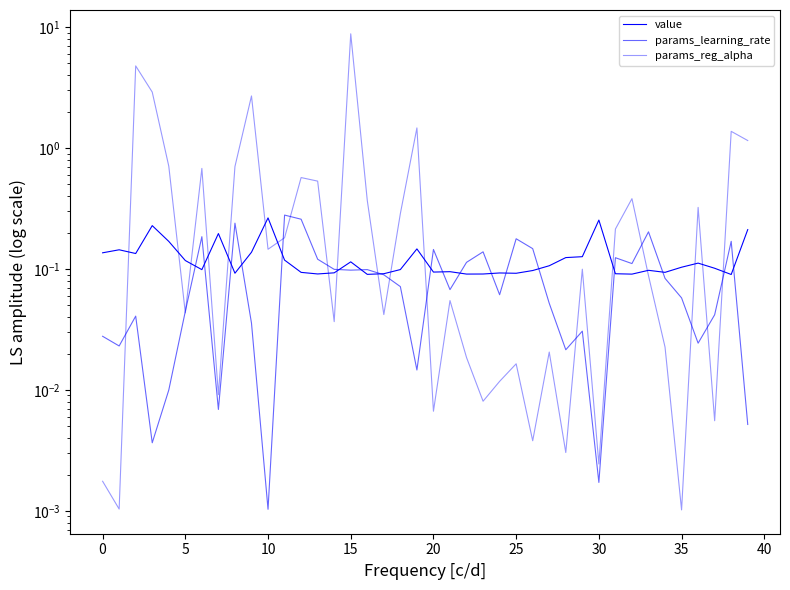

Reading right to left, extract all data points from this chart.

value: 0.2	0.1	0.1	0.1	0.1	0.1	0.1	0.1	0.1	0.3	0.1	0.1	0.1	0.1	0.1	0.1	0.1	0.1	0.1	0.1	0.1	0.1	0.1	0.1	0.1	0.1	0.1	0.1	0.1	0.3	0.1	0.1	0.2	0.1	0.1	0.2	0.2	0.1	0.1	0.1
params_learning_rate: 0.0	0.2	0.0	0.0	0.1	0.1	0.2	0.1	0.1	0.0	0.0	0.0	0.1	0.1	0.2	0.1	0.1	0.1	0.1	0.1	0.0	0.1	0.1	0.1	0.1	0.1	0.1	0.3	0.3	0.0	0.0	0.2	0.0	0.2	0.0	0.0	0.0	0.0	0.0	0.0
params_reg_alpha: 1.2	1.4	0.0	0.3	0.0	0.0	0.1	0.4	0.2	0.0	0.1	0.0	0.0	0.0	0.0	0.0	0.0	0.0	0.1	0.0	1.5	0.3	0.0	0.4	8.8	0.0	0.5	0.6	0.2	0.1	2.7	0.7	0.0	0.7	0.0	0.7	2.9	4.8	0.0	0.0